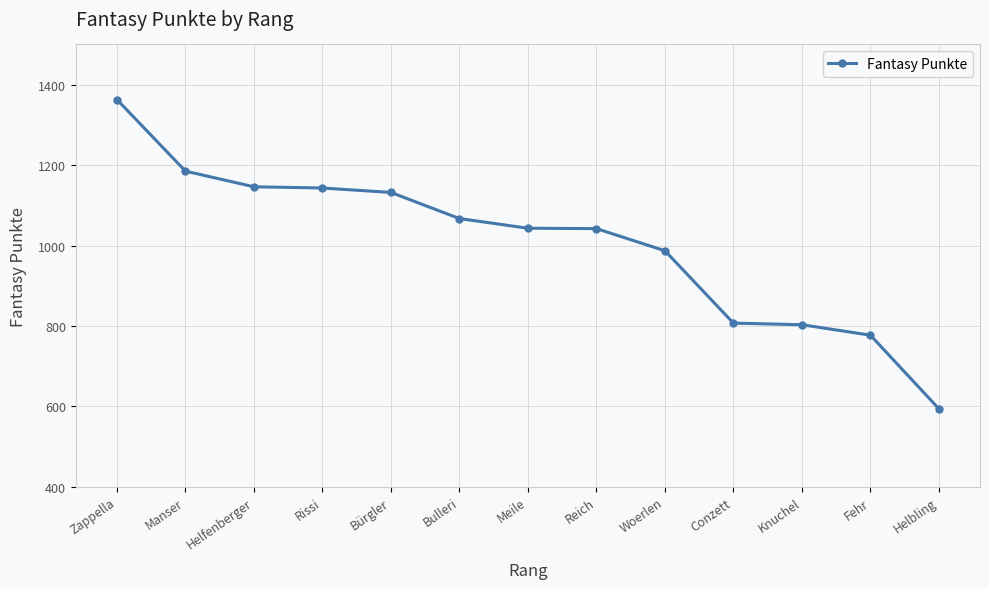

Which label corresponds to the smallest value in the chart?

Helbling